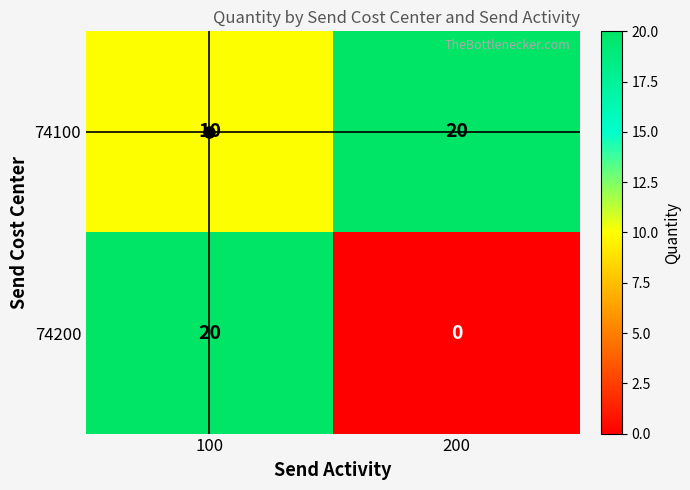

What is the approximate value of 74200 at 100, to the nearest 10?

20